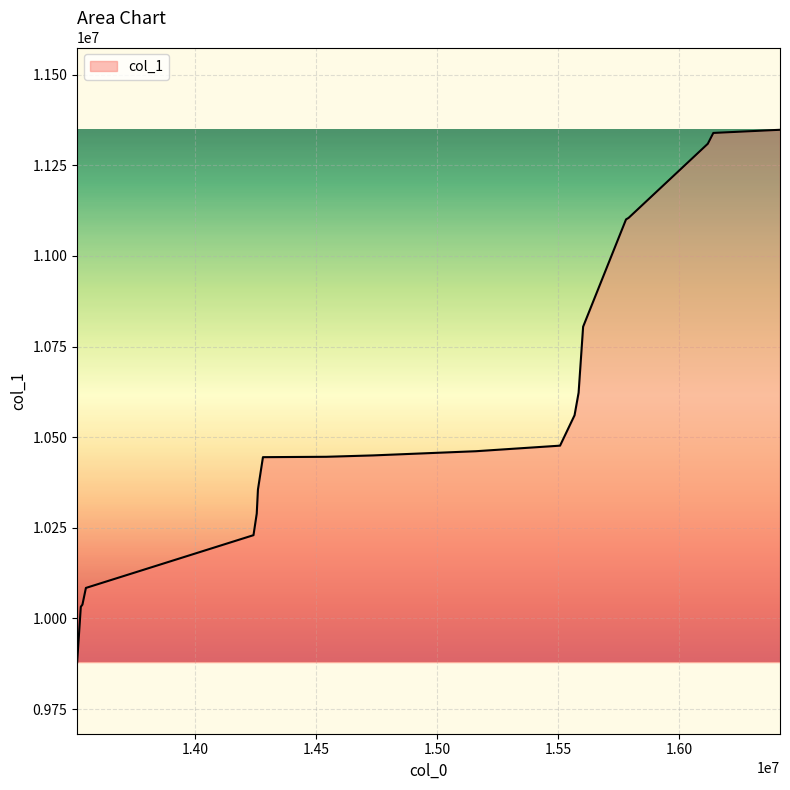

What is the maximum value shown in the chart?

11347843